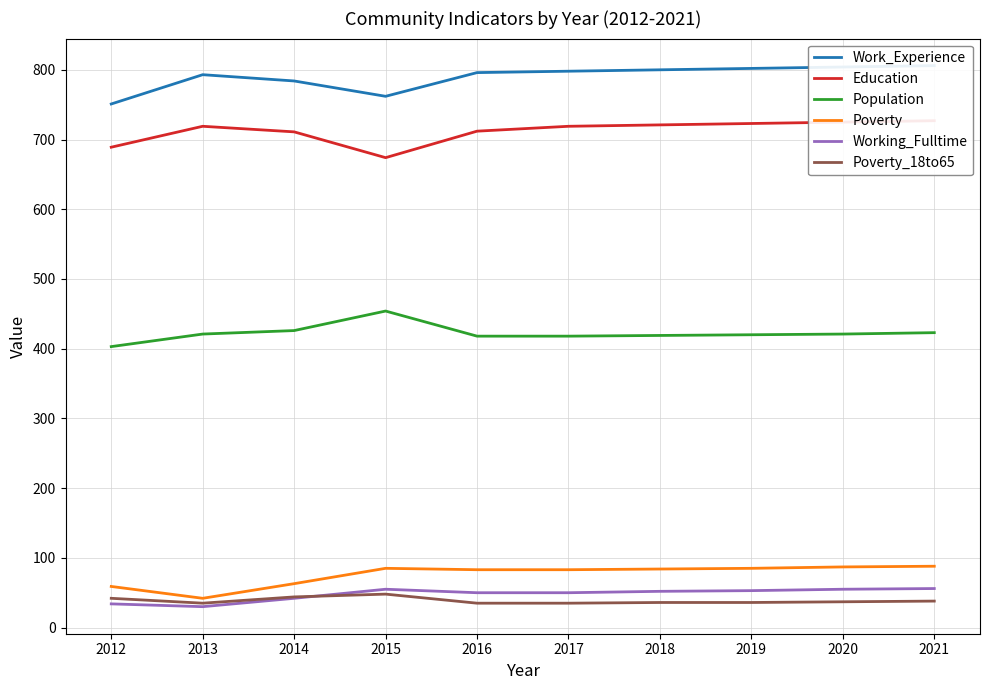

True or false: Education and Poverty cross at least once.

False